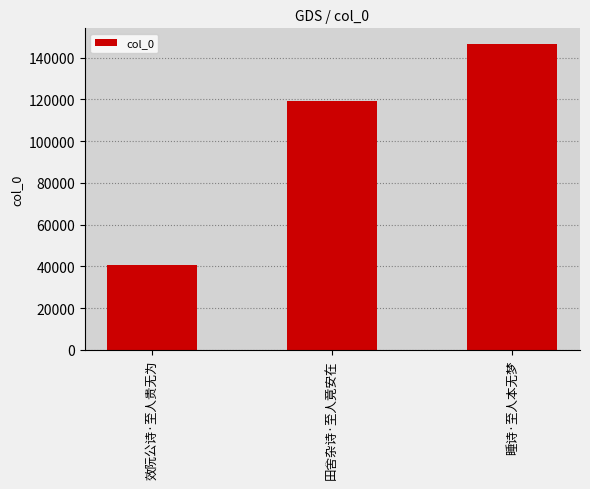

Reading left to right, what are all the values shown in this chart?

40853	119049	146673